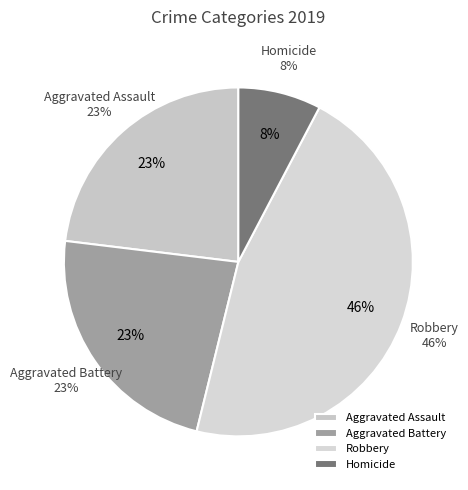

To the nearest percent, what is the combined percentage of Homicide and Aggravated Assault?

31%